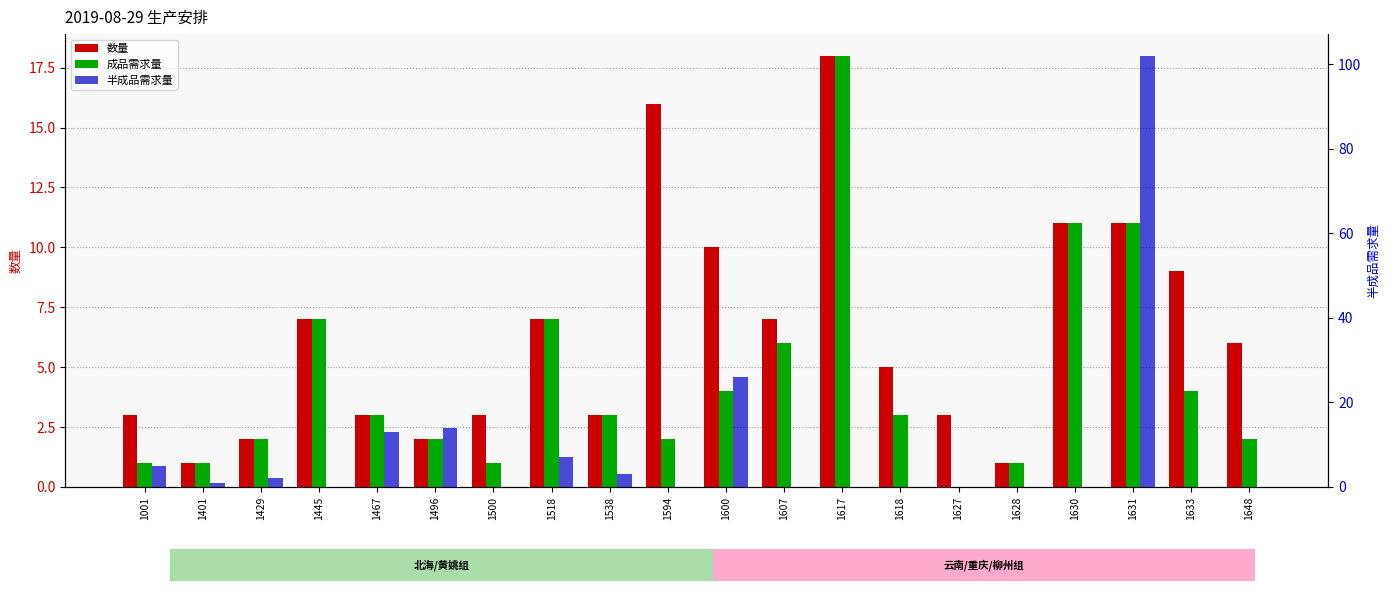

Reading left to right, transcribe all the data shown in this chart.

数量: 3	1	2	7	3	2	3	7	3	16	10	7	18	5	3	1	11	11	9	6
成品需求量: 1	1	2	7	3	2	1	7	3	2	4	6	18	3	0	1	11	11	4	2
半成品需求量: 5	1	2	0	13	14	0	7	3	0	26	0	0	0	0	0	0	102	0	0